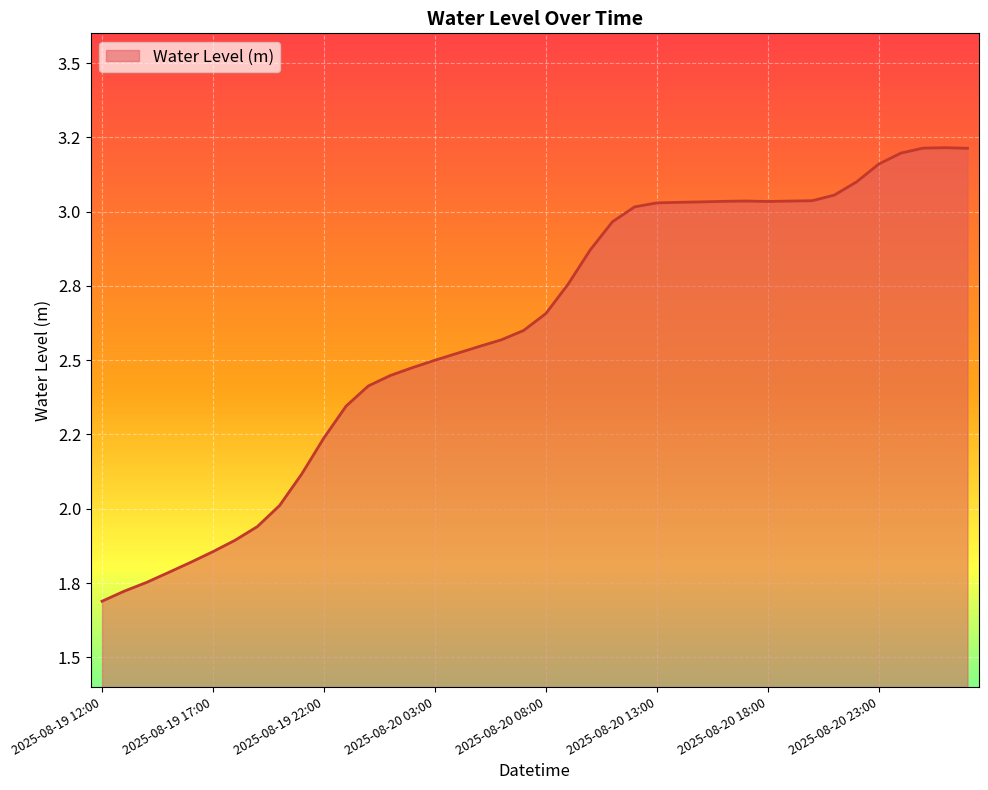

Does the chart display data point markers on the line(s)?

No